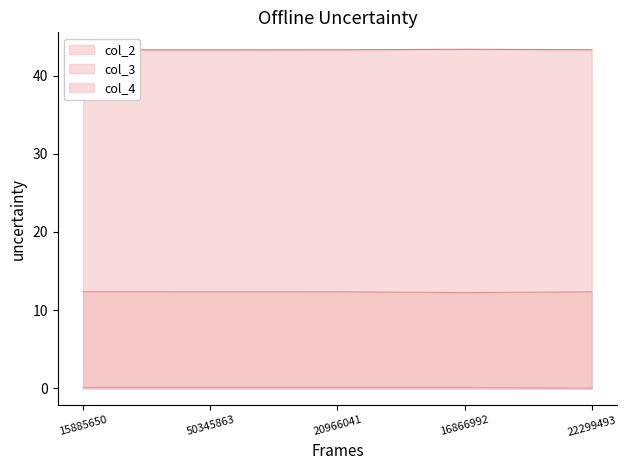

Reading right to left, extract all data points from this chart.

col_2_line: 43.3	43.4	43.3	43.3	43.3
col_3_line: 12.3	12.2	12.3	12.3	12.3
col_4_line: 0.0	0.1	0.1	0.1	0.1